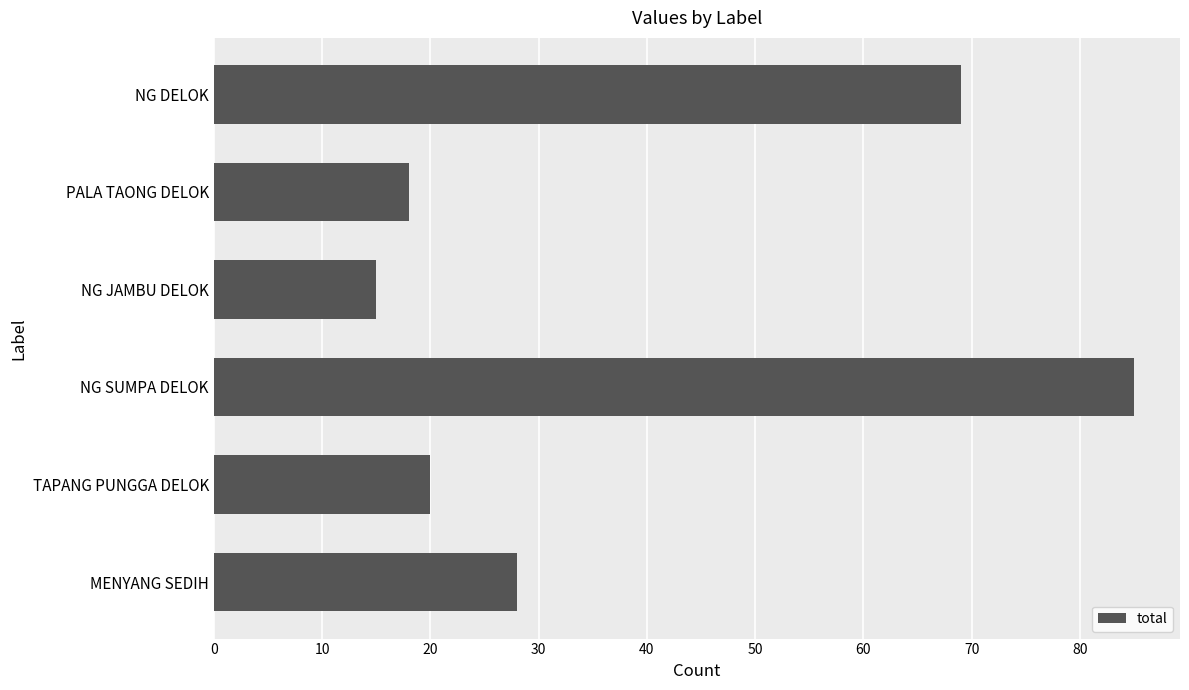

Which has a higher value, NG SUMPA DELOK or TAPANG PUNGGA DELOK?

NG SUMPA DELOK